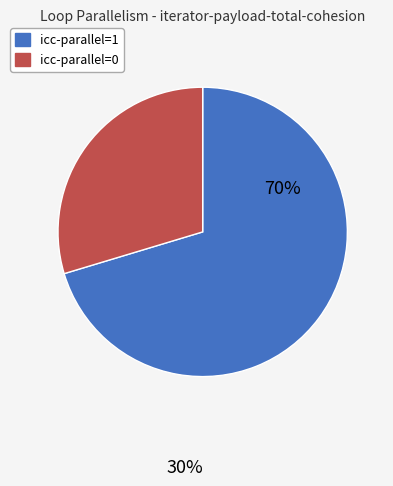

Which slice is the smallest?

icc-parallel=0